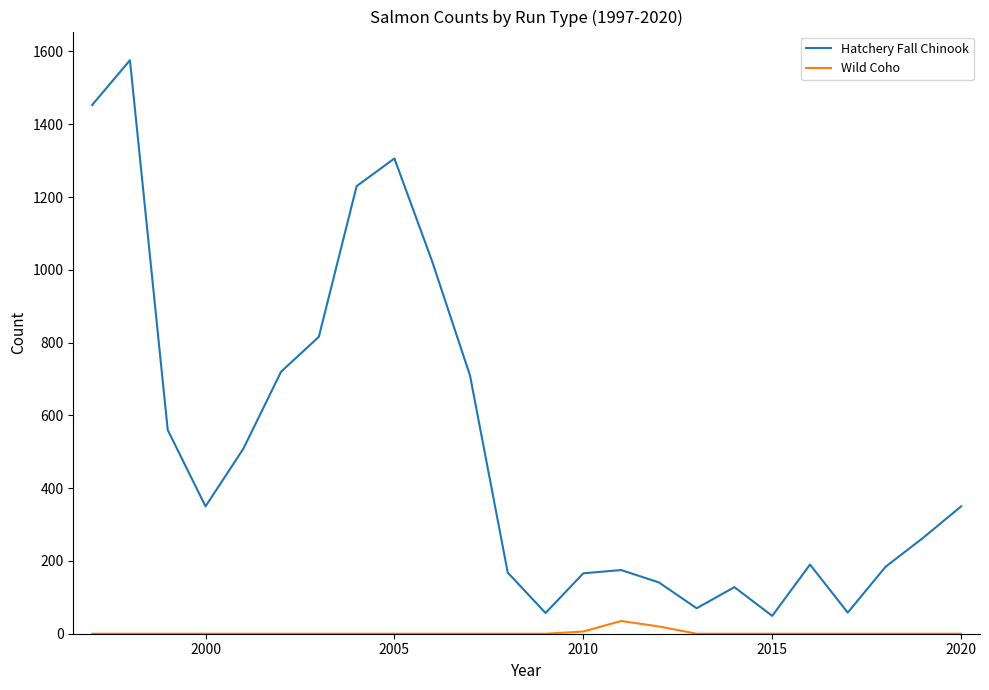

What is the difference between the maximum and minimum values in the Hatchery Fall Chinook series?

1527